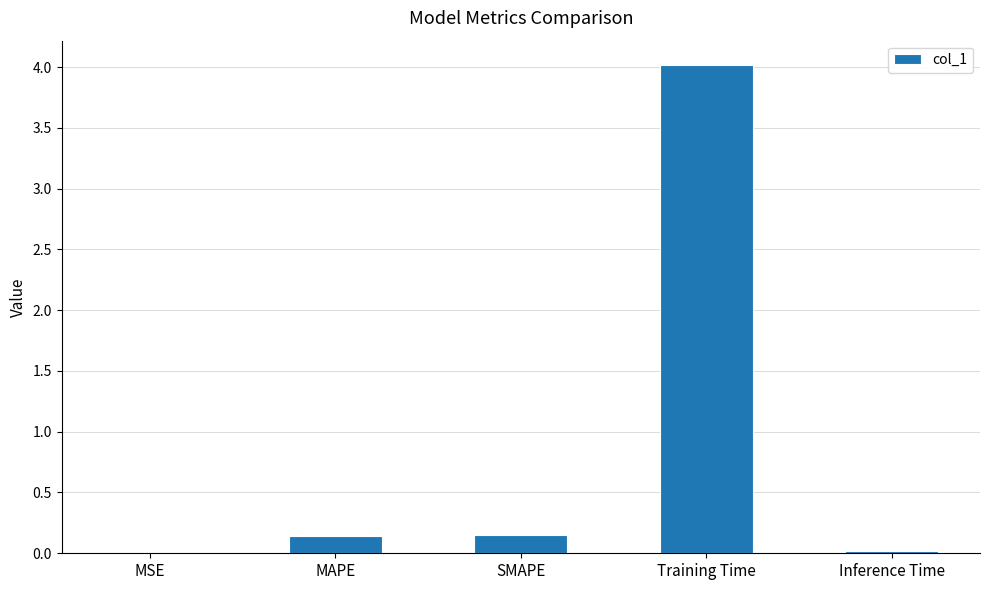

What is the difference between the values at MAPE and Inference Time?

0.1